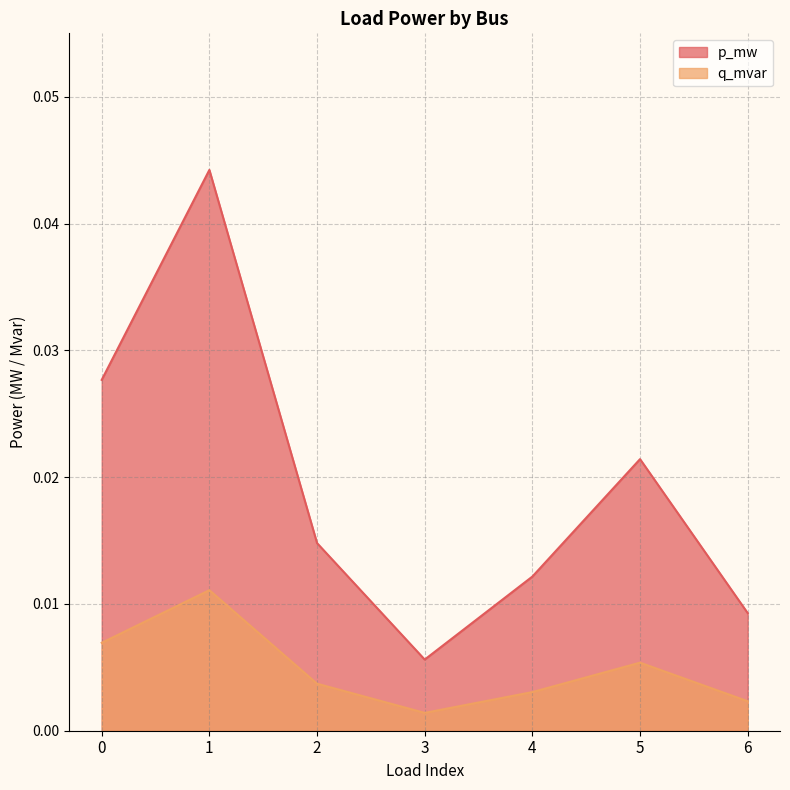

Which series has the largest total across all categories?

p_mw